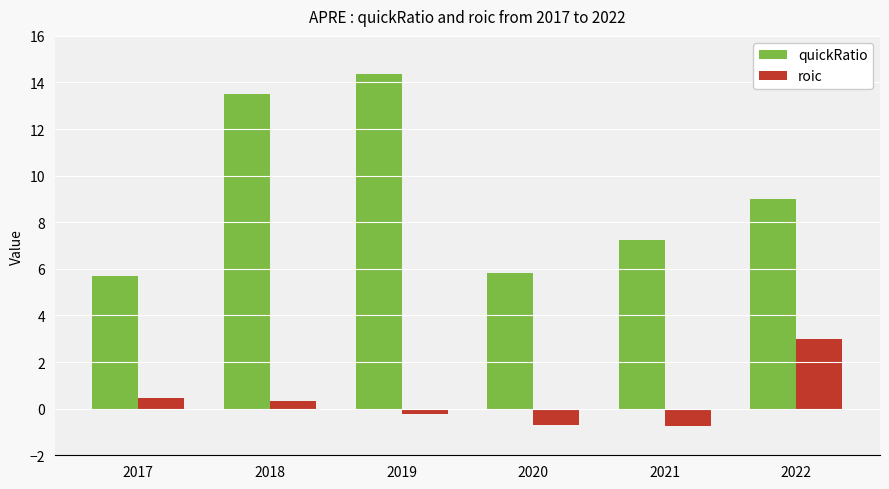

What is the total value across all series at 2020?

5.1